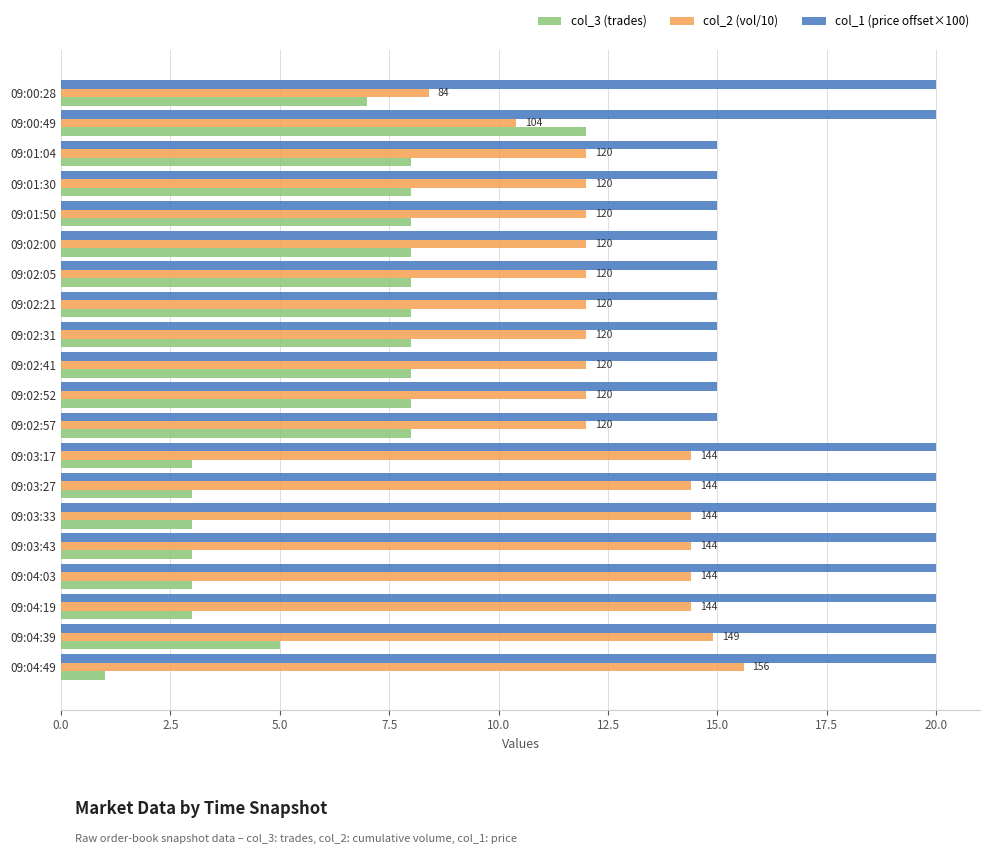

Between 09:00:49 and 09:02:52, which series saw the biggest shift?

col_1 (price offset×100)